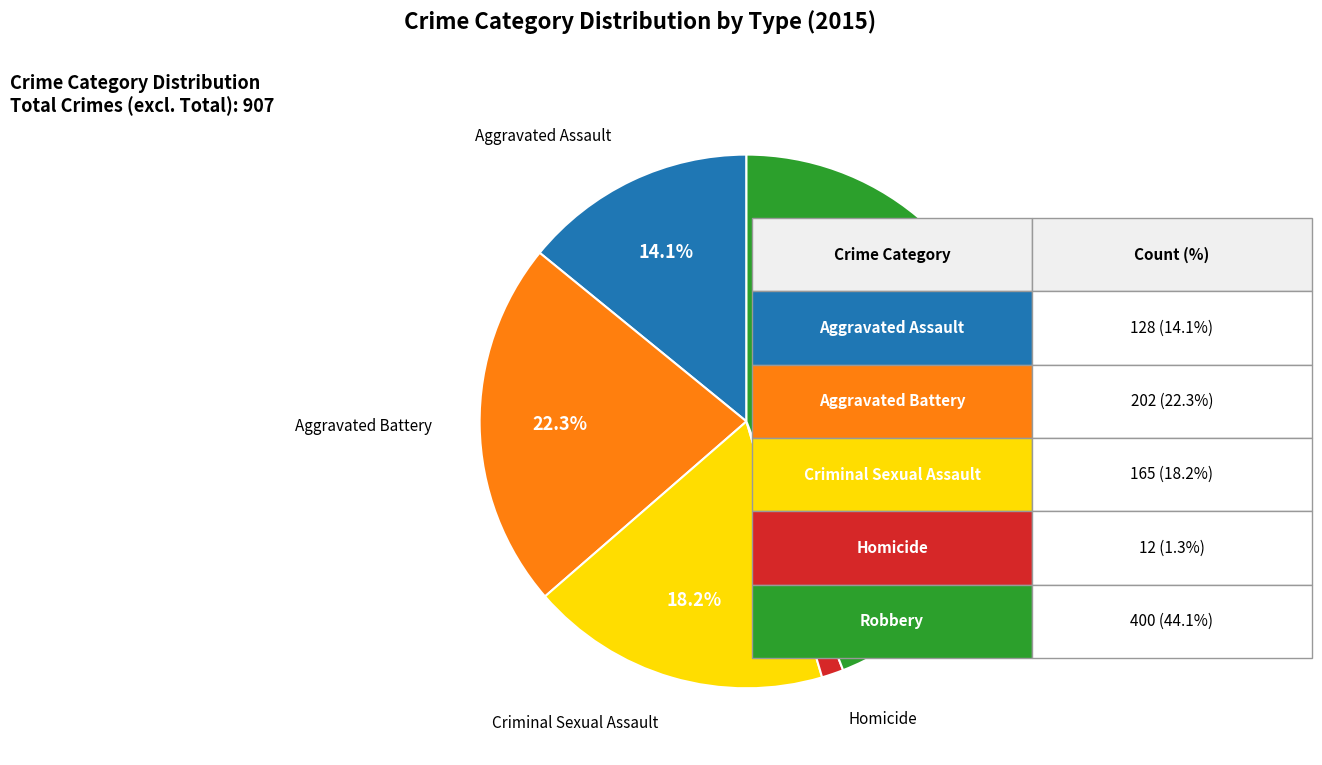

Does any single category account for the majority?

No